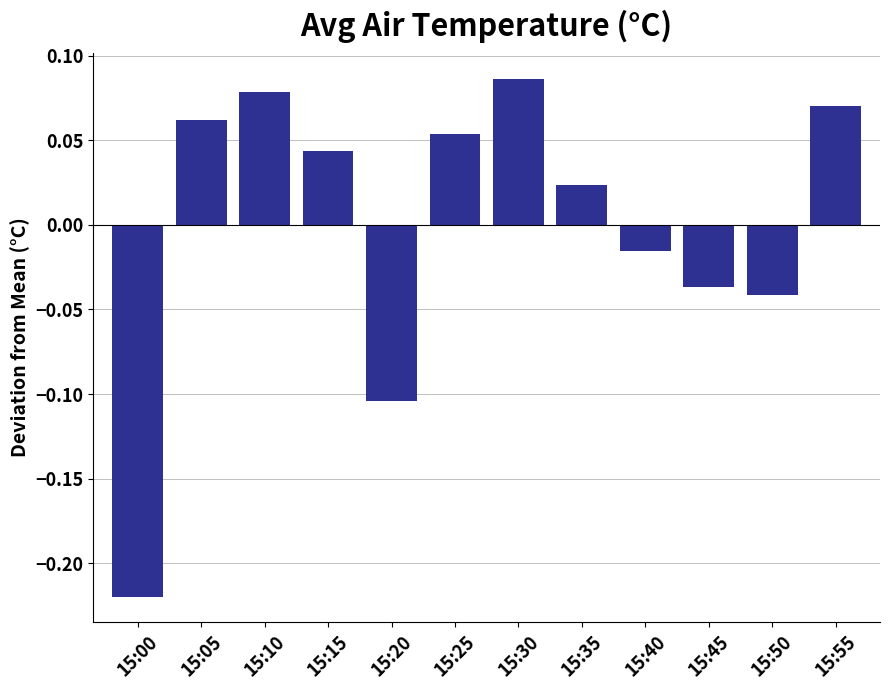

Between 15:40 and 15:20, which is larger?

15:40